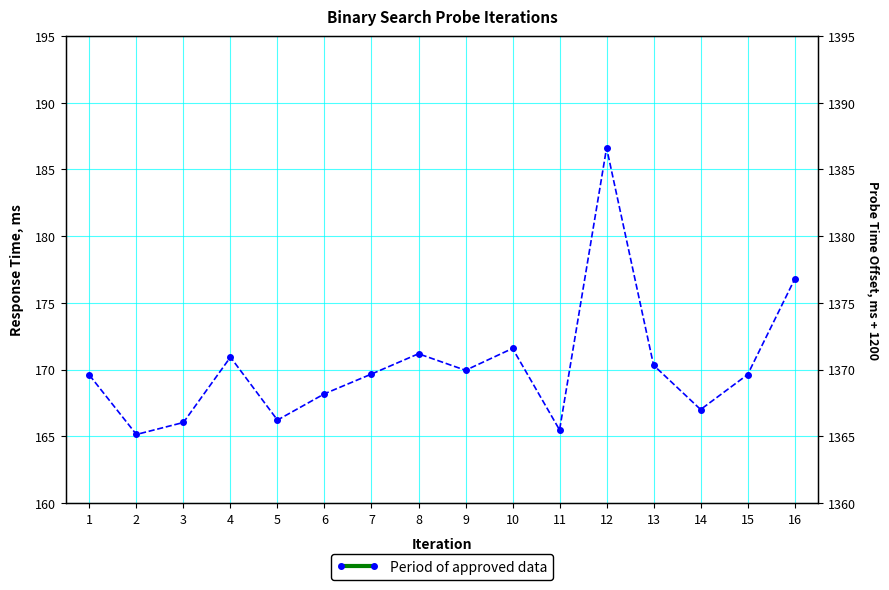

How many points are lower than both their immediate neighbors (excluding endpoints)?

5